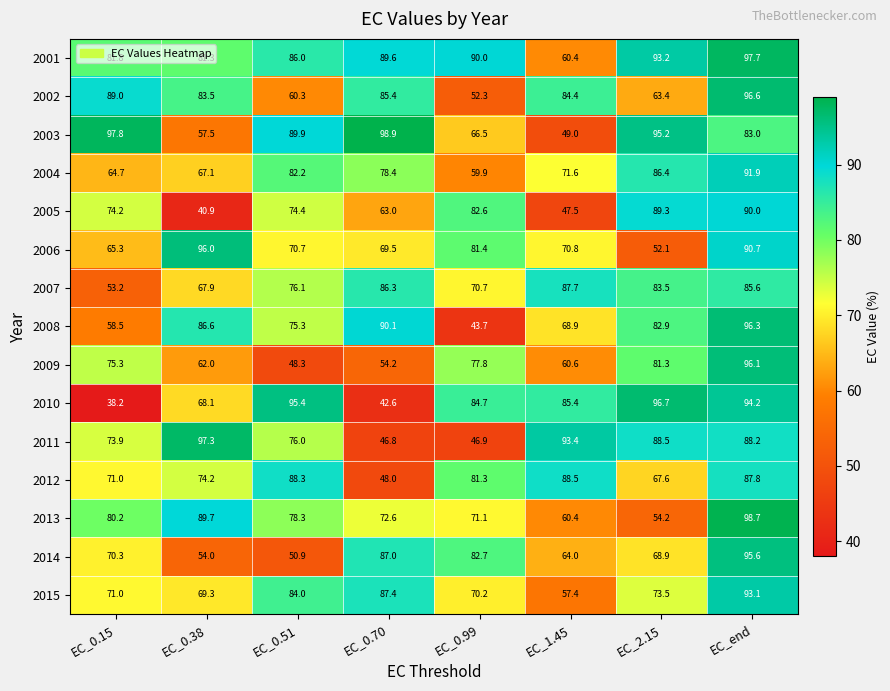

Rank the categories by 2009 value from lowest to highest.

EC_0.51, EC_0.70, EC_1.45, EC_0.38, EC_0.15, EC_0.99, EC_2.15, EC_end